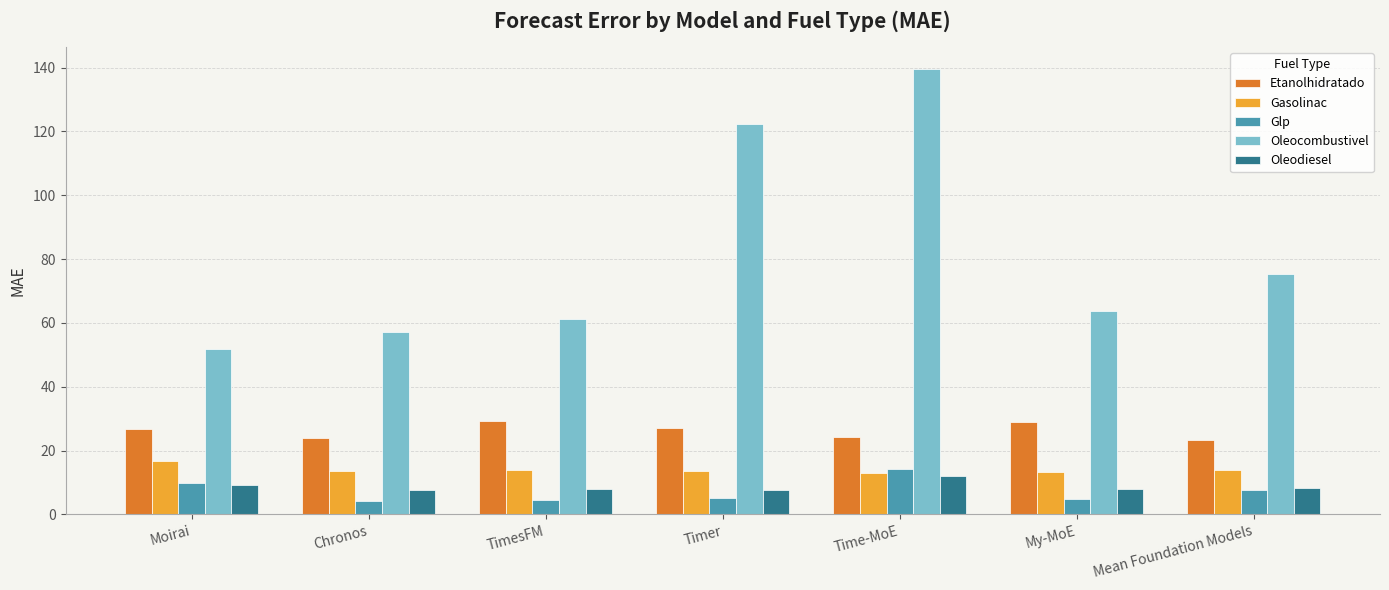

What is the spread (max minus min) of values at TimesFM?

56.7